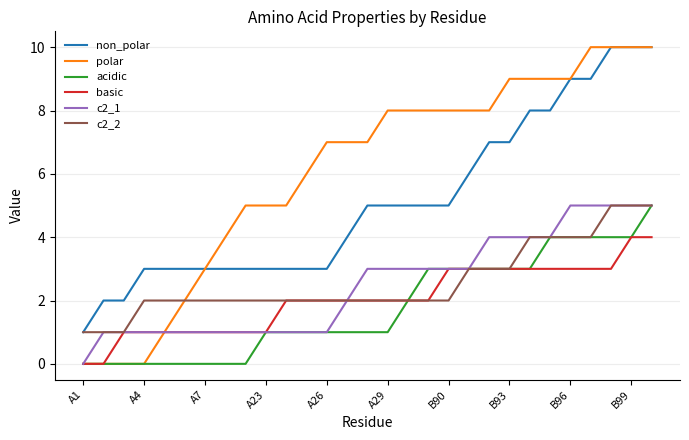

What is the greatest value displayed?

10